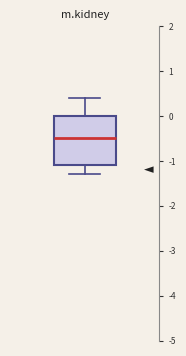

Where does the lower whisker of the box end on the y-axis? The values are not printed on the chart, so give them approximately, as read against the axis.

-1.3